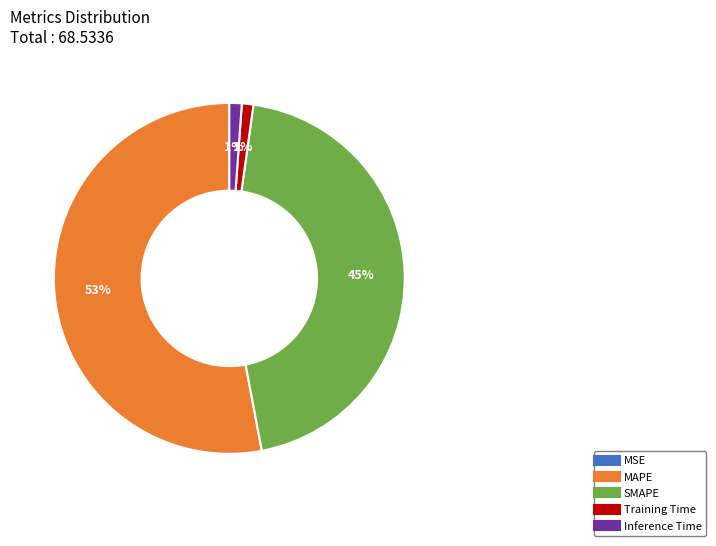

Combined, do SMAPE and Inference Time account for over 50%?

No